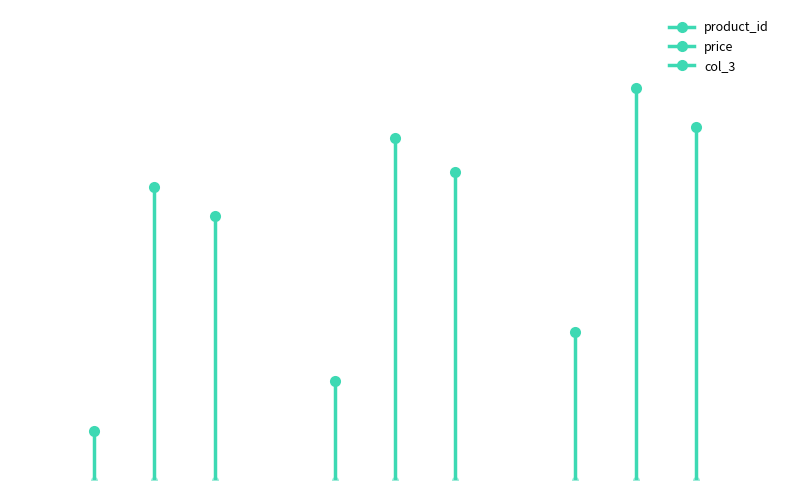

What are all the series names shown in the legend?

product_id, price, col_3